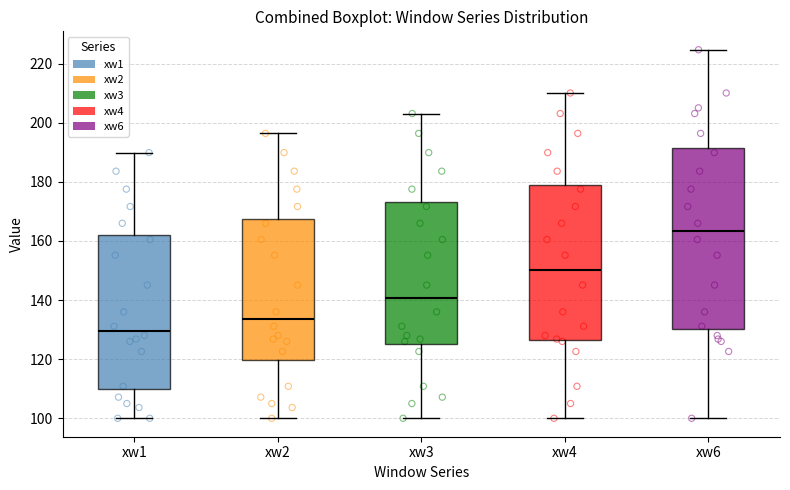

Where does the lower whisker of the box for xw2 end on the y-axis? The values are not printed on the chart, so give them approximately, as read against the axis.

100